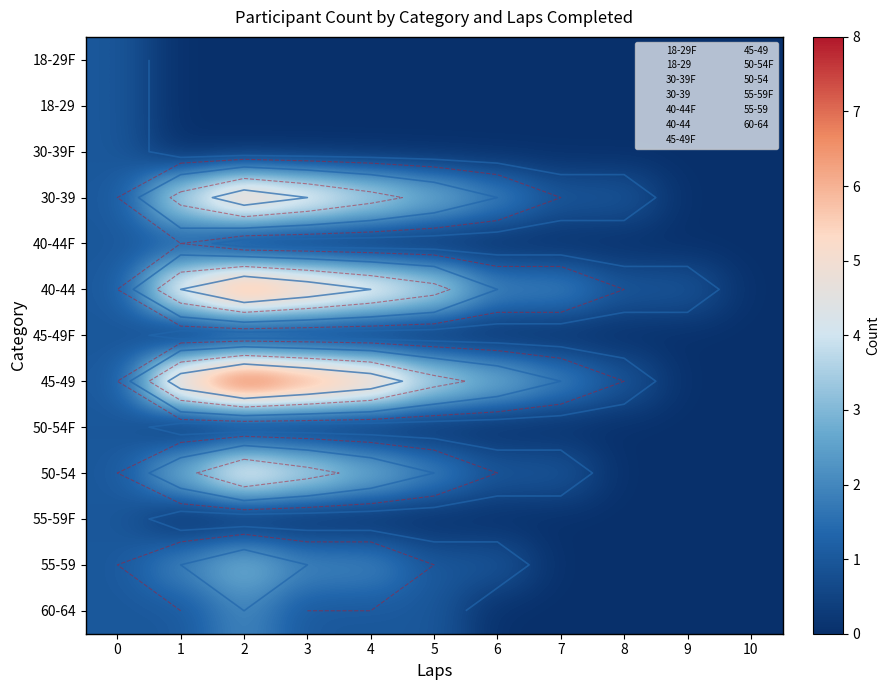

Rank the series at 2 from lowest to highest value.

18-29F, 18-29, 30-39F, 40-44F, 45-49F, 50-54F, 55-59F, 60-64, 55-59, 50-54, 30-39, 40-44, 45-49